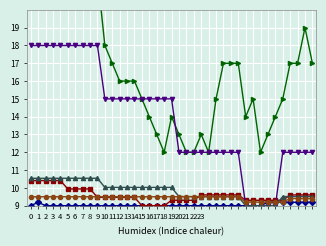

Is it true that BS_pc equals 16.0 at 15?

False